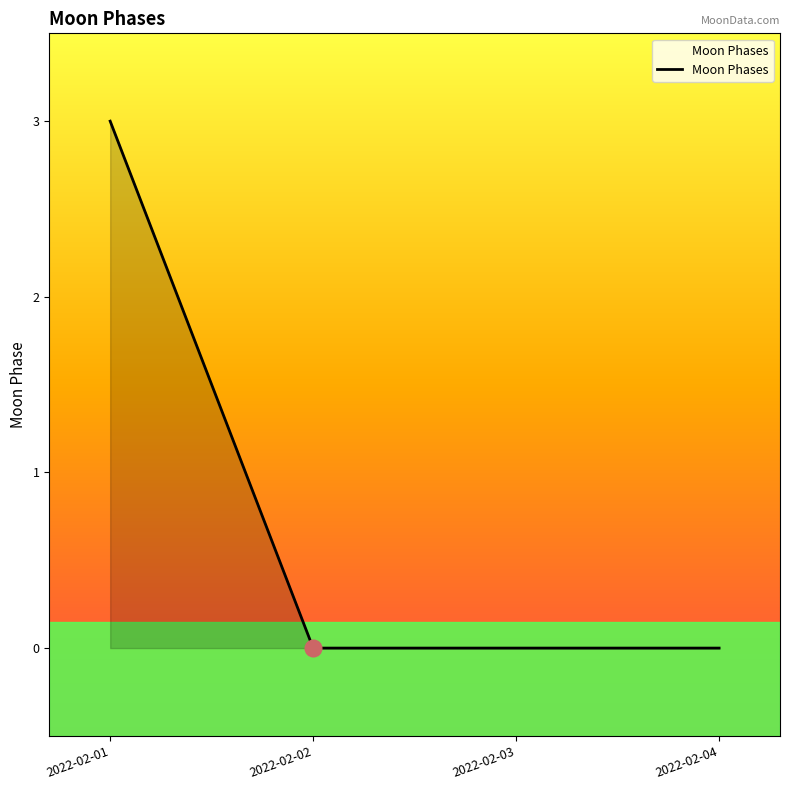

The value at 2022-02-04 is 1. True or false?

False